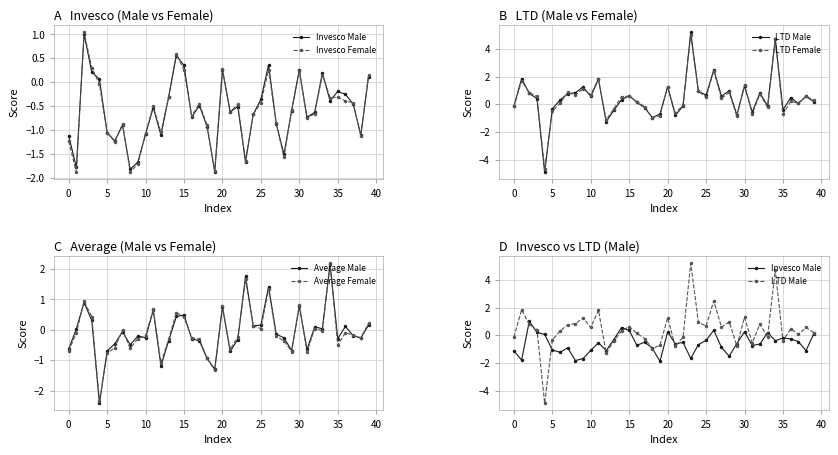

Between 19 and 31, which is larger?

31